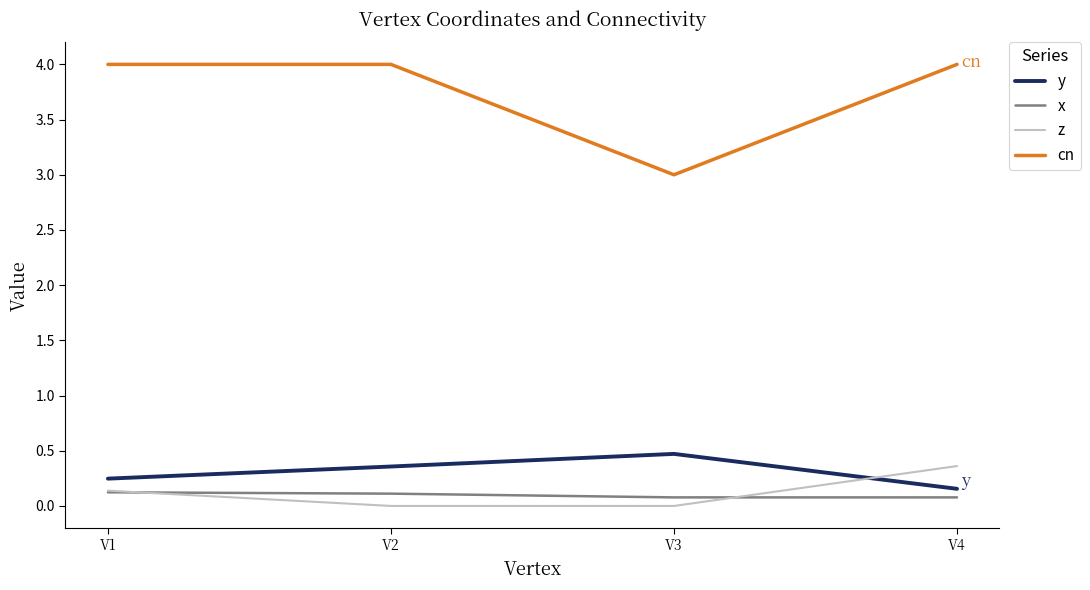

Count the number of data series in this chart.

4